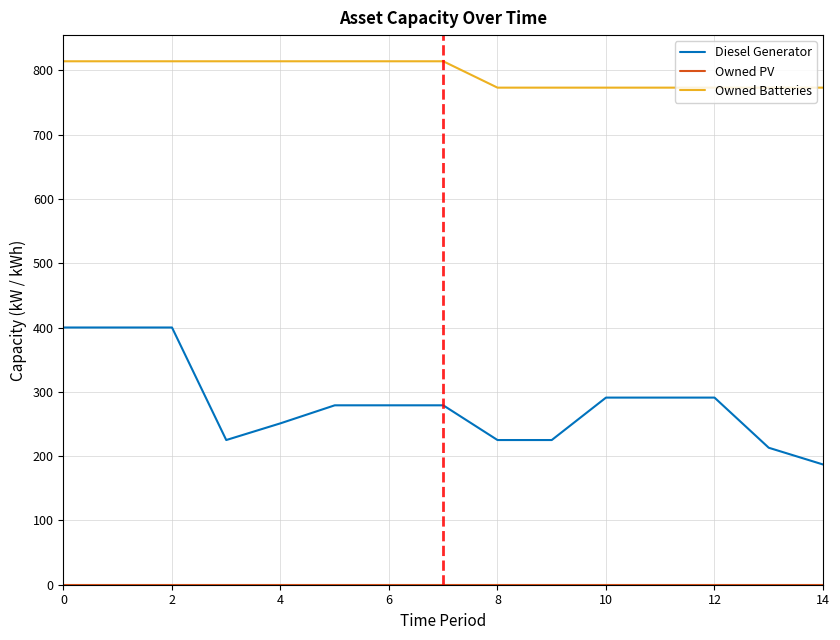

Which series has the largest total across all categories?

Owned Batteries